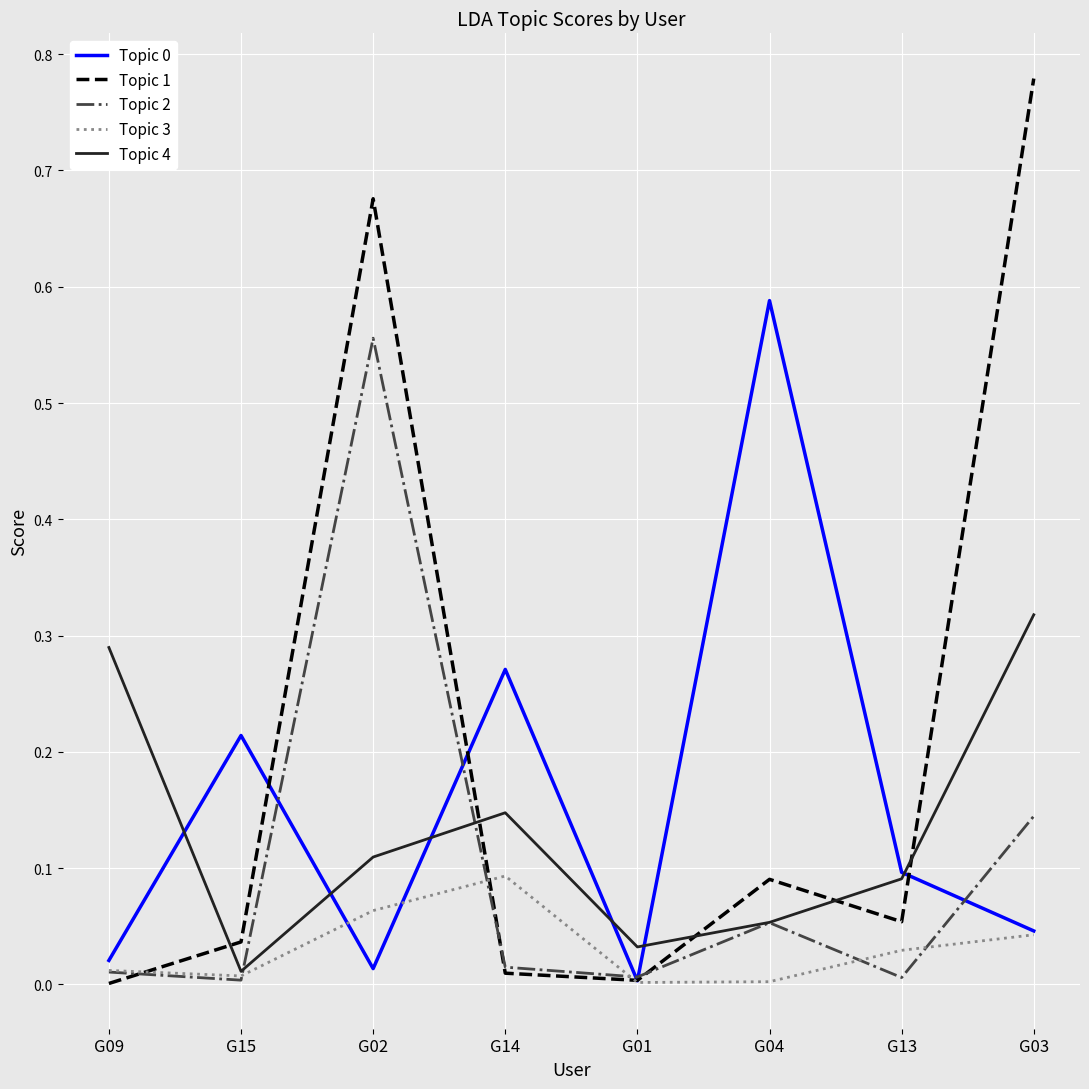

What position from the right is G03?

1